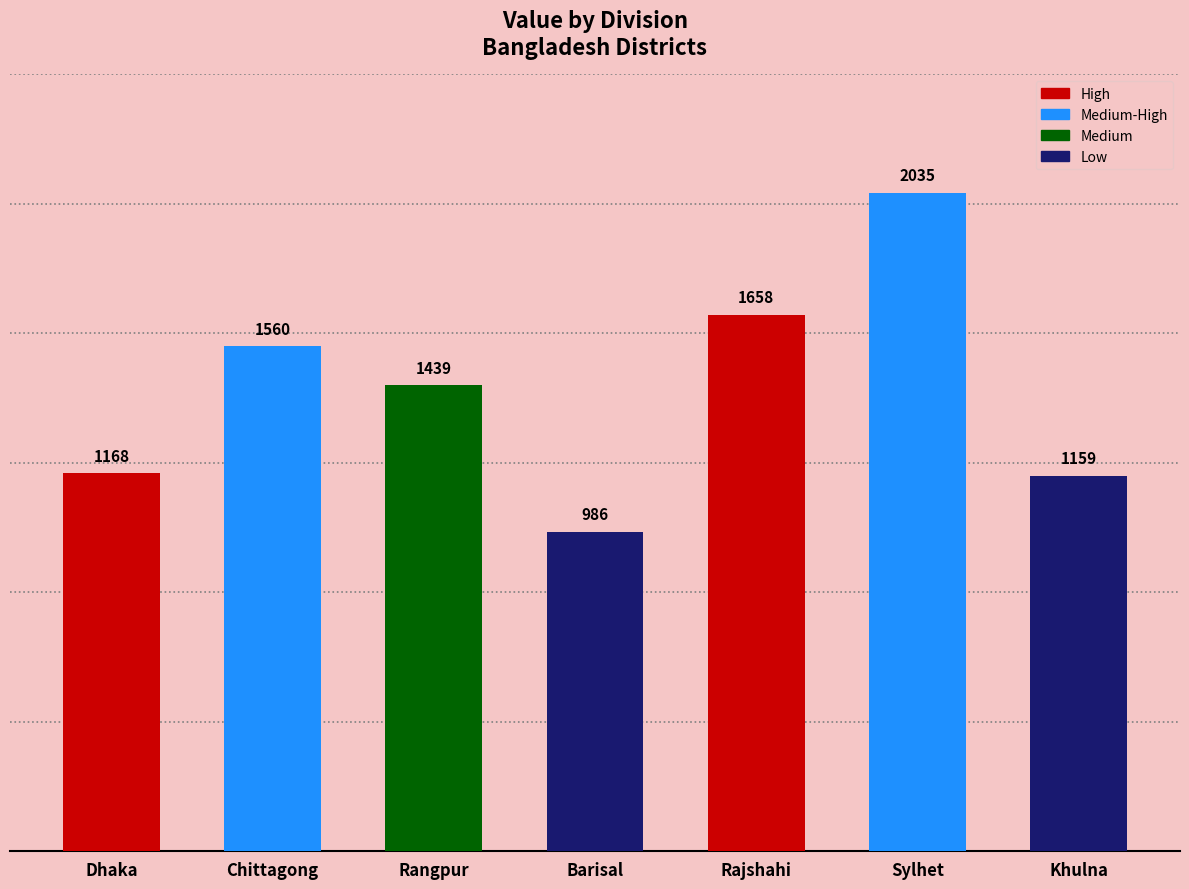

Between Barisal and Rajshahi, which is larger?

Rajshahi